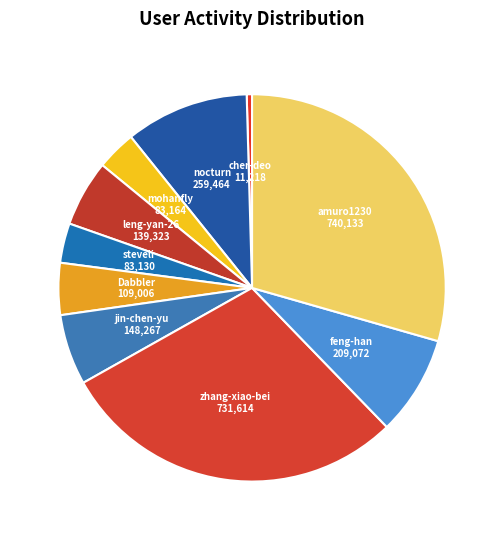

The leng-yan-26 slice represents 20% of the pie. True or false?

False